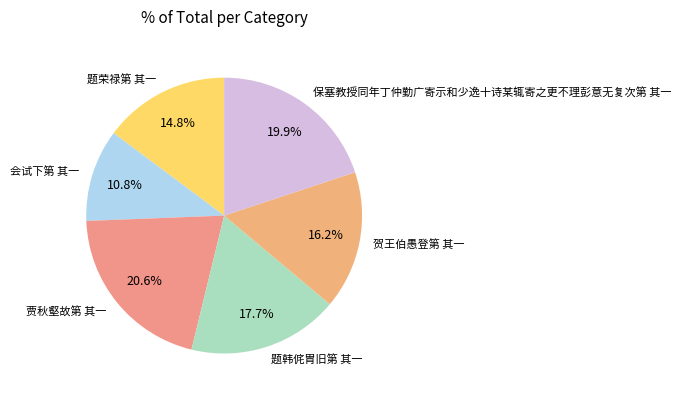

Which has a higher value, 贾秋壑故第 其一 or 题荣禄第 其一?

贾秋壑故第 其一